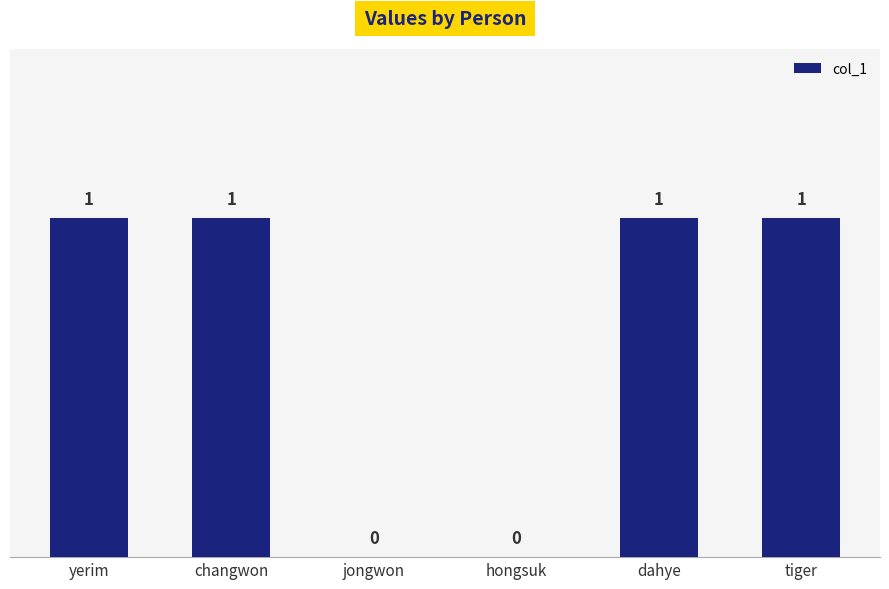

Is it true that the value at jongwon is 0?

True